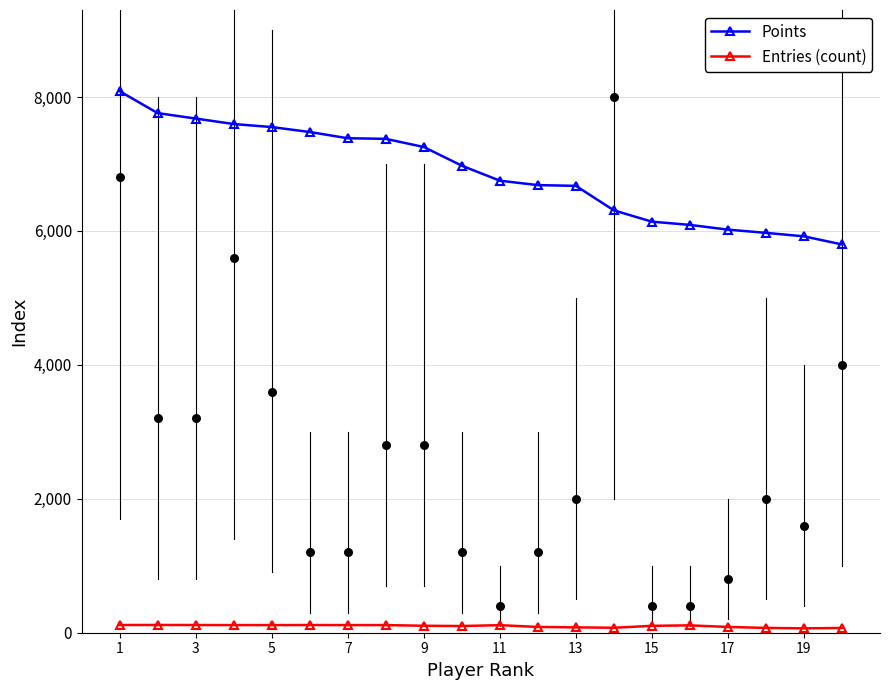

What are all the series names shown in the legend?

Points, Entries (count)